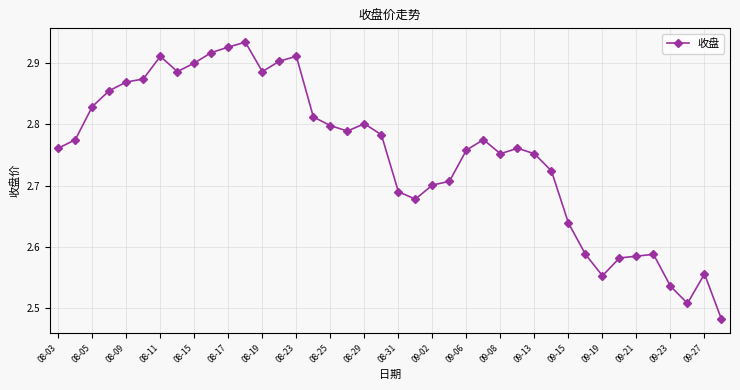

What is the sum of all values?

110.0